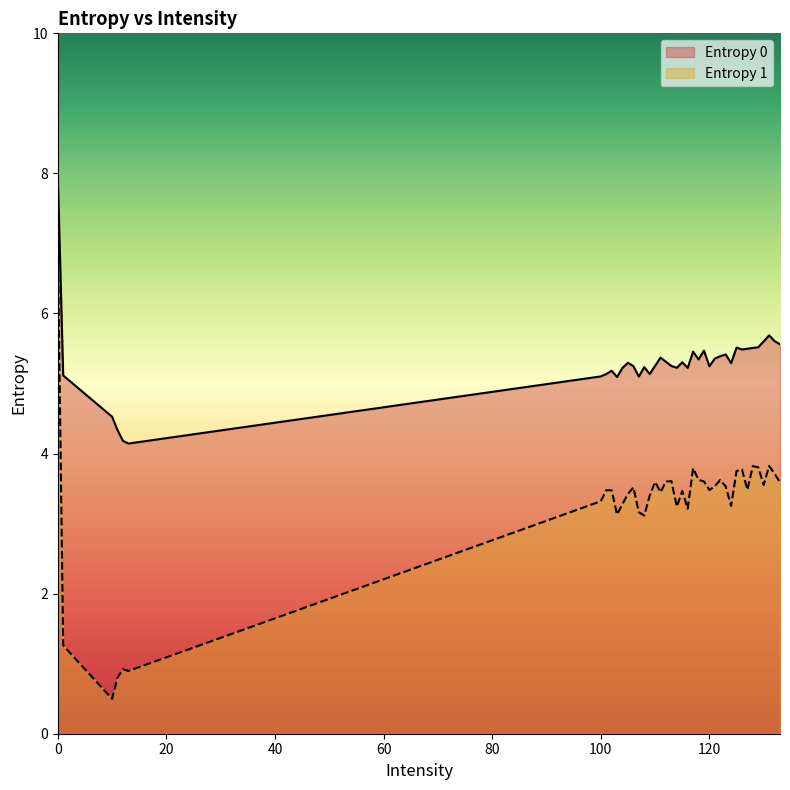

List the labels in order of Entropy 0 value, smallest first.

13, 12, 11, 10, 103, 107, 100, 1, 109, 101, 102, 116, 114, 104, 108, 120, 106, 113, 110, 124, 105, 115, 112, 118, 121, 111, 122, 123, 117, 119, 126, 127, 128, 125, 129, 133, 130, 132, 131, 0